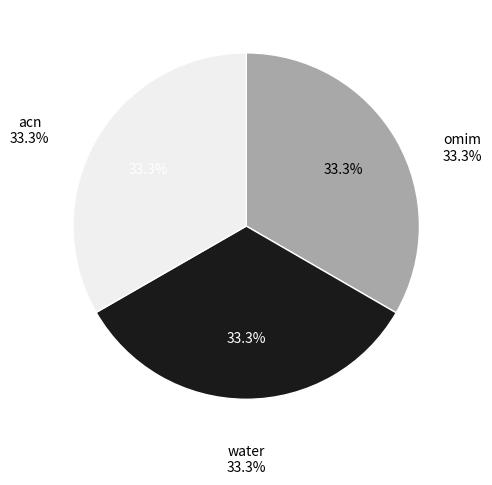

What percentage is the acn slice, to the nearest percent?

33%